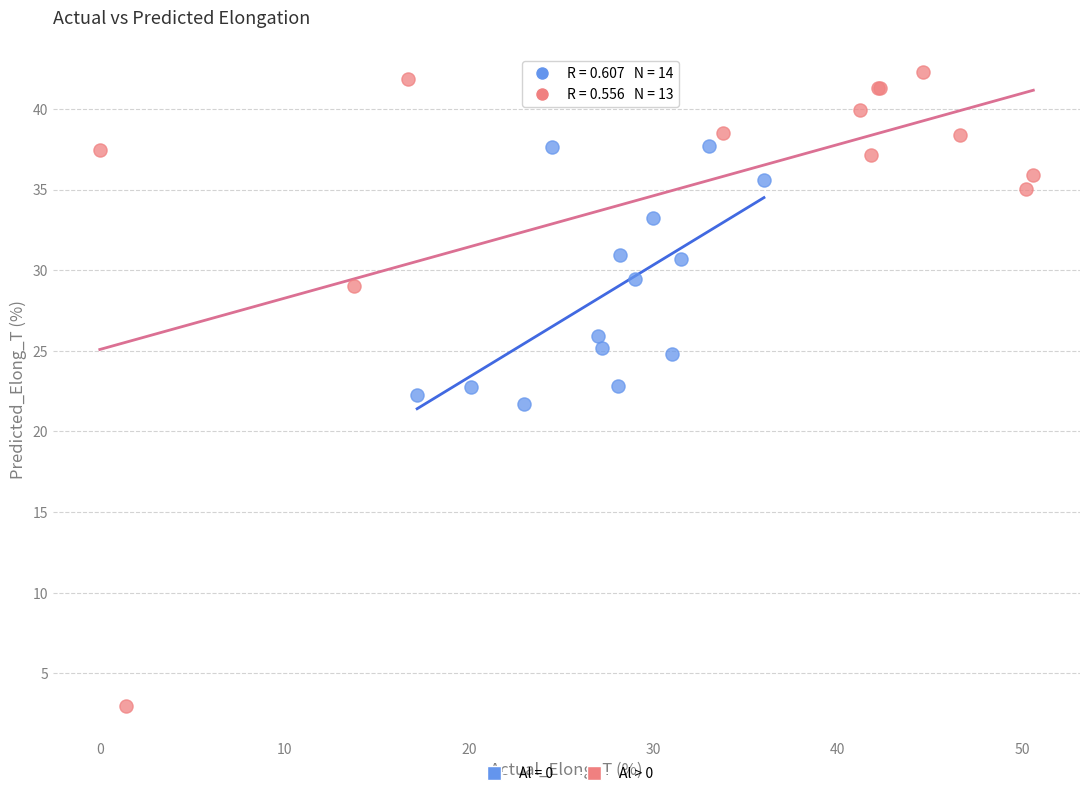

Which series contains the highest Y value?

Al > 0